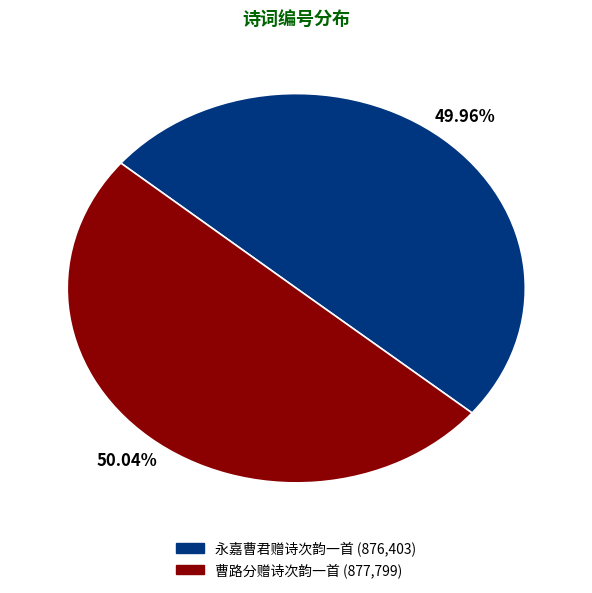

To the nearest percent, what portion does 永嘉曹君赠诗次韵一首 represent?

50%